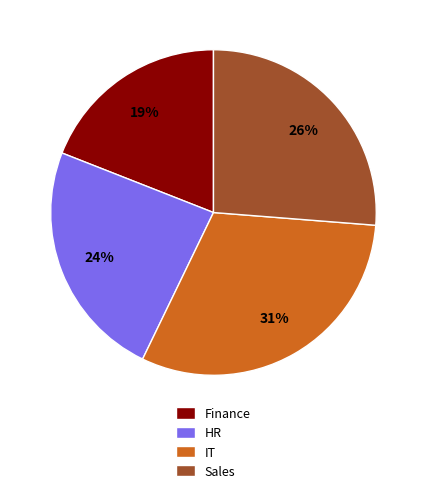

What percentage is the Sales slice, to the nearest percent?

26%